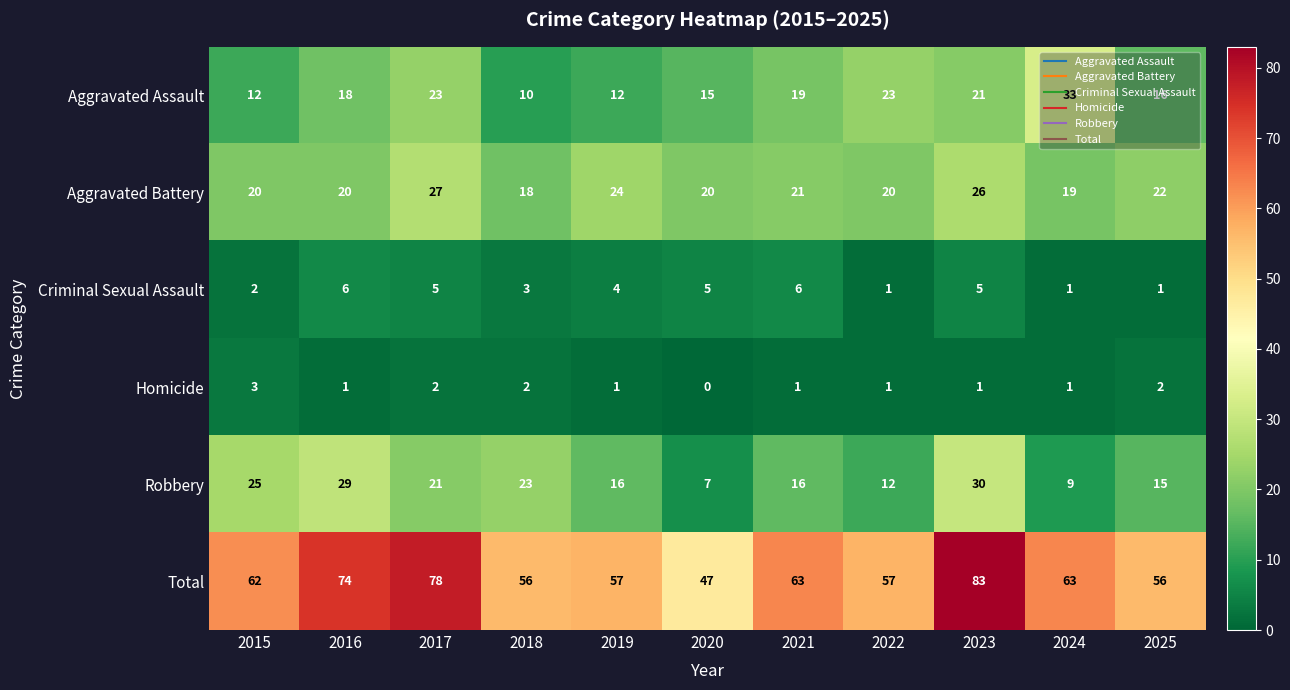

Is it true that Total equals 57 at 2019?

True